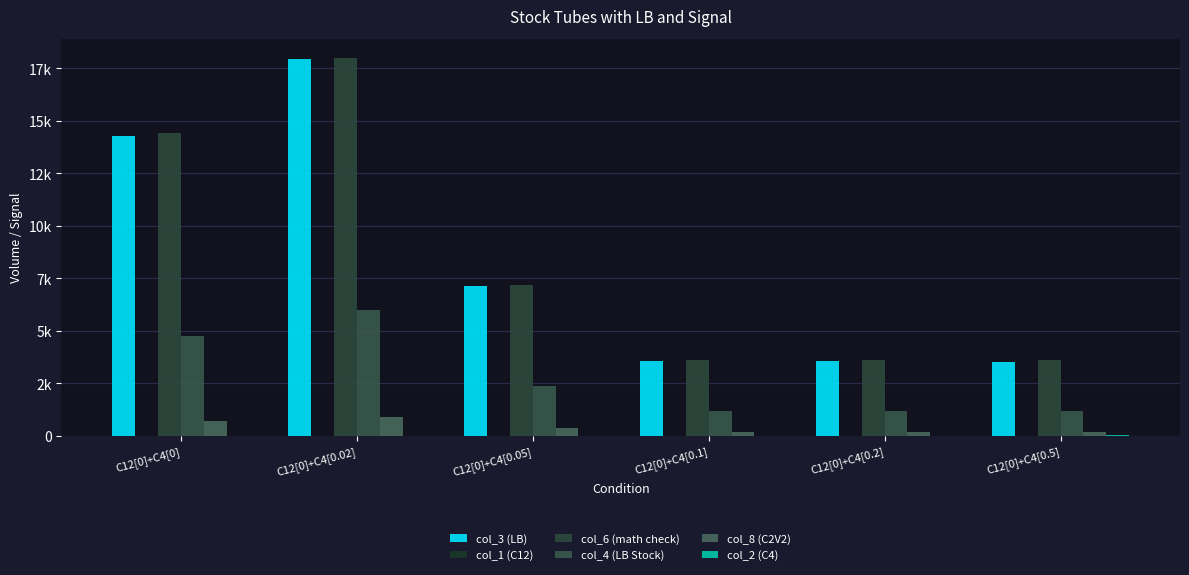

What is the label of the 6th bar from the right?

C12[0]+C4[0]